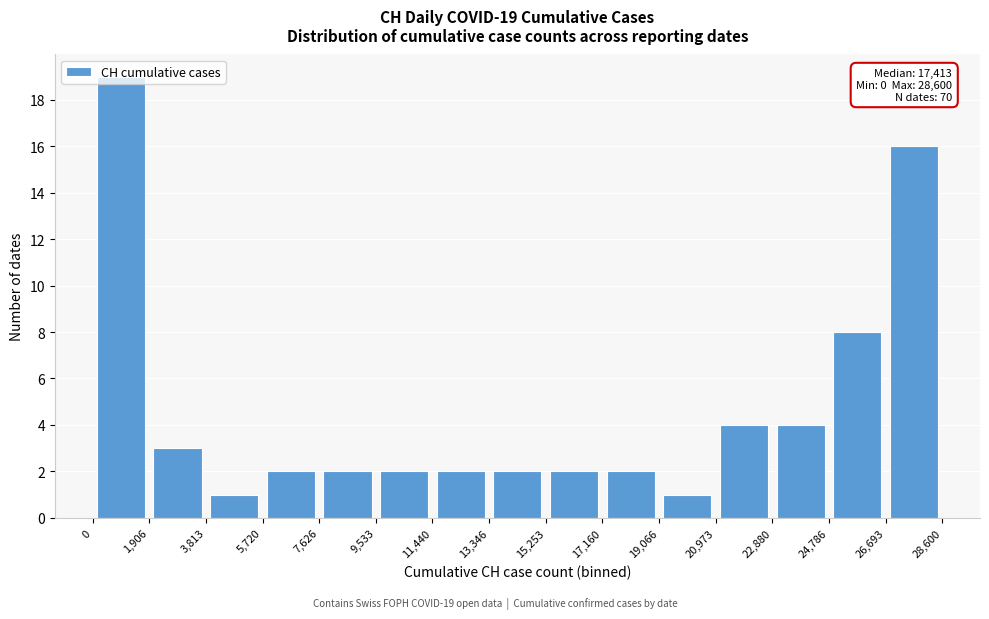

Which range on the x-axis has the tallest bar?

0 to 1,906